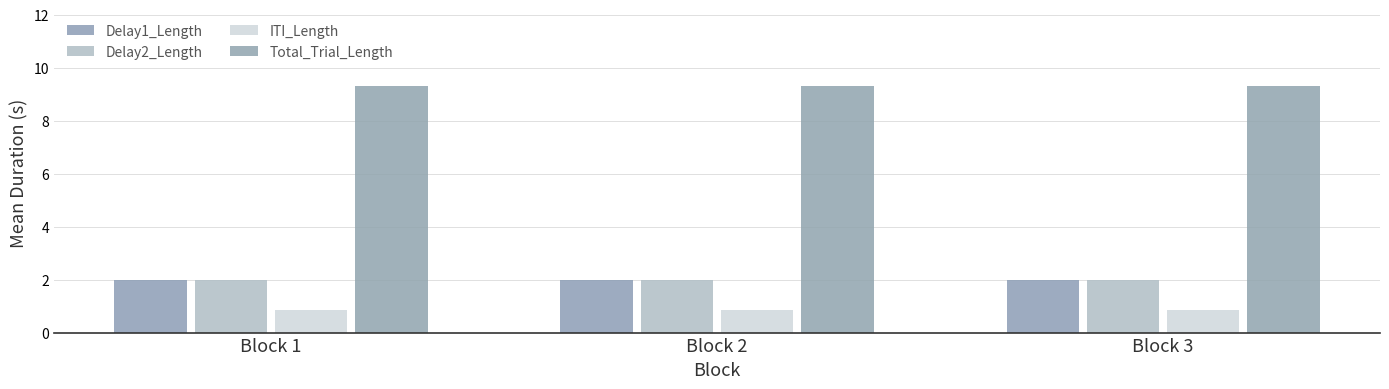

What is the total value across all series at Block 1?

14.2